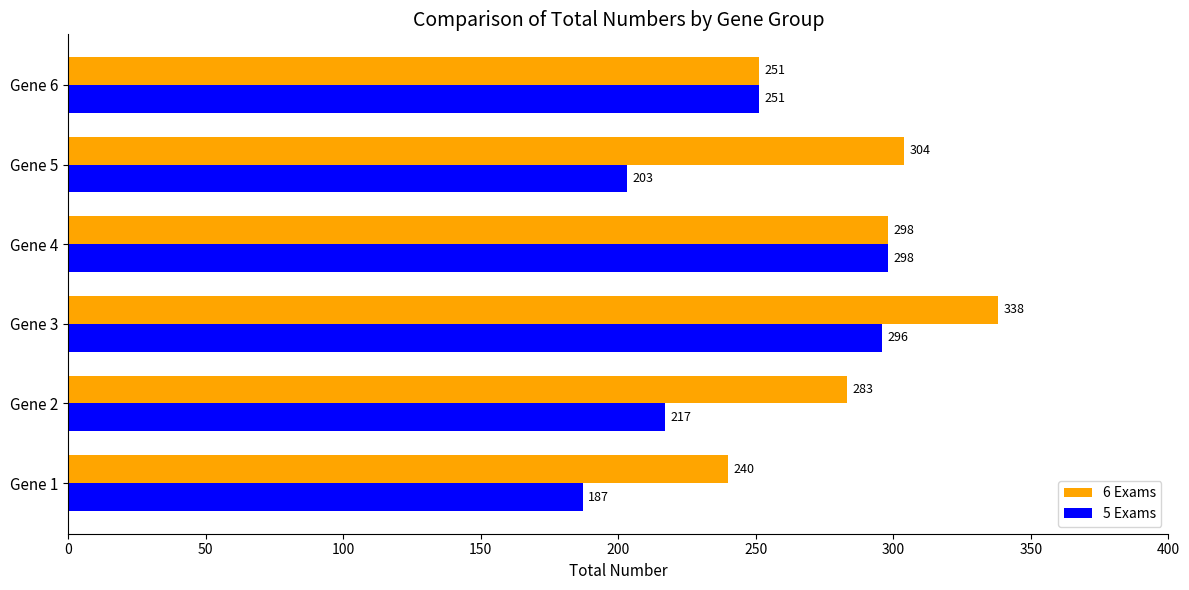

List the labels in order of 5 Exams value, largest first.

Gene 4, Gene 3, Gene 6, Gene 2, Gene 5, Gene 1